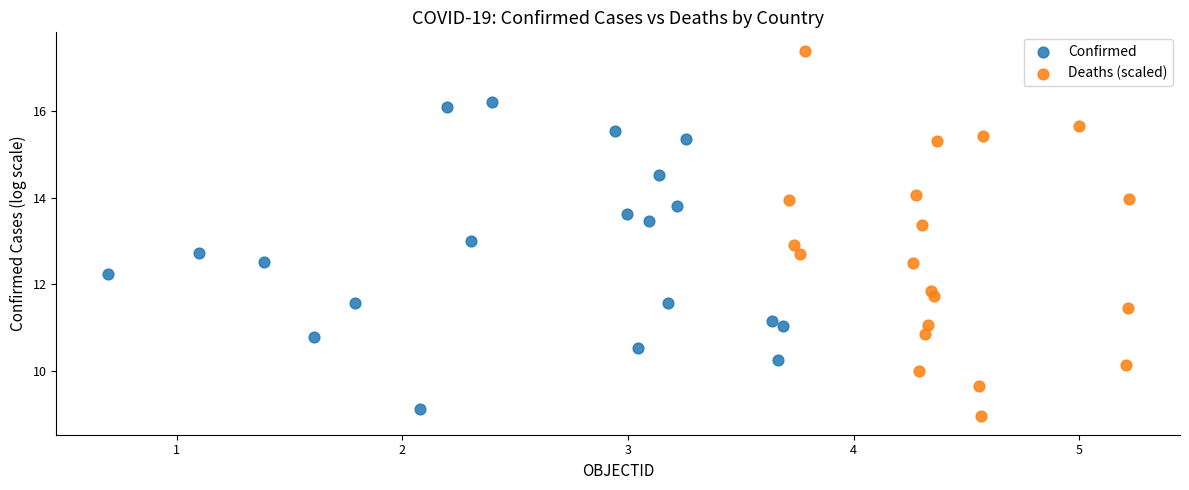

What are all the series names shown in the legend?

Confirmed, Deaths (scaled)